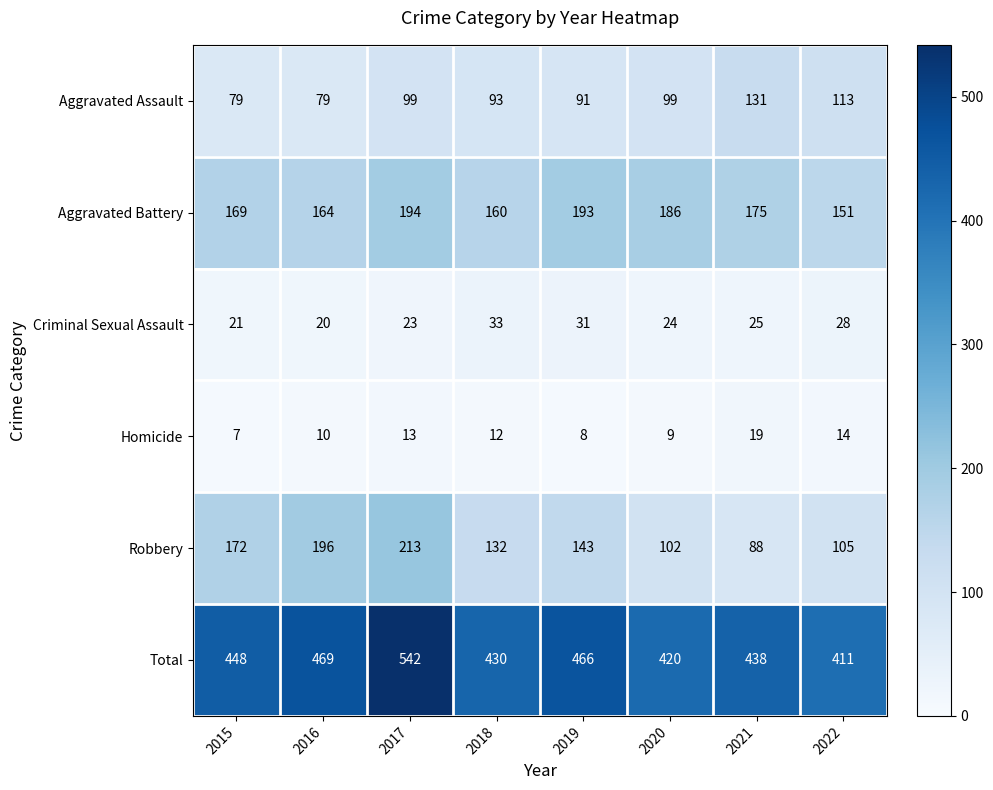

What is the sum of all Total values?

3624